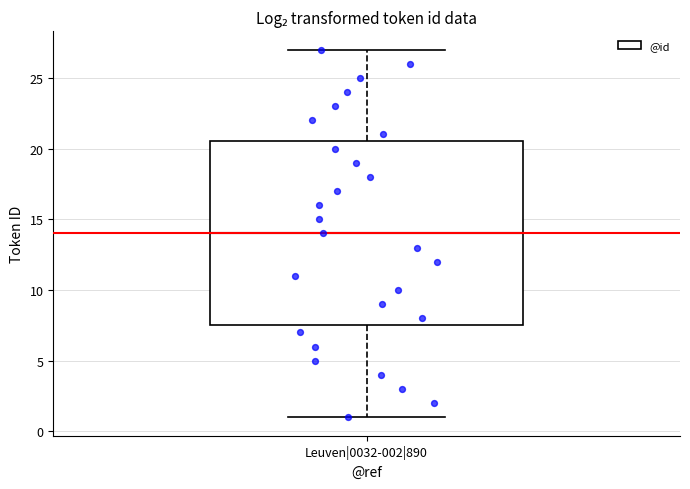

Where does the median line of the box for Leuven|0032-002|890 sit on the y-axis? The values are not printed on the chart, so give them approximately, as read against the axis.

14.0